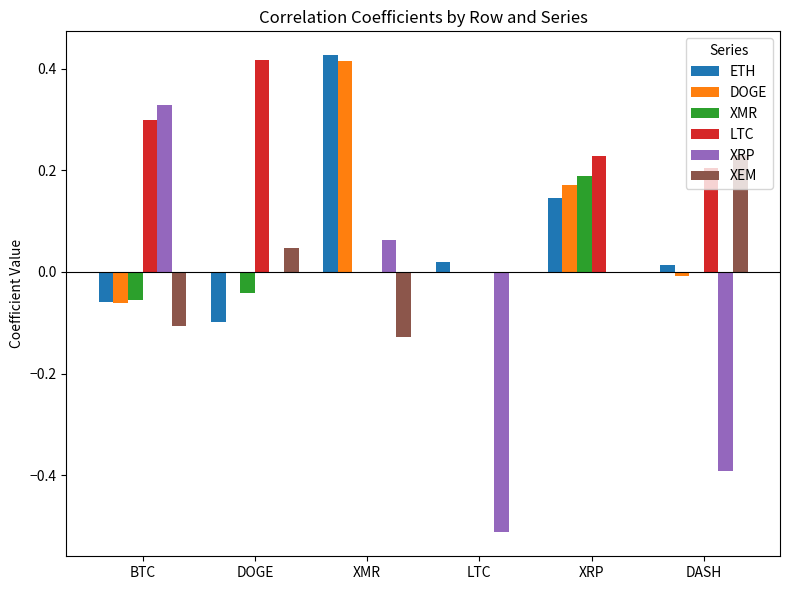

Is it true that XRP equals 0.0 at XRP?

True